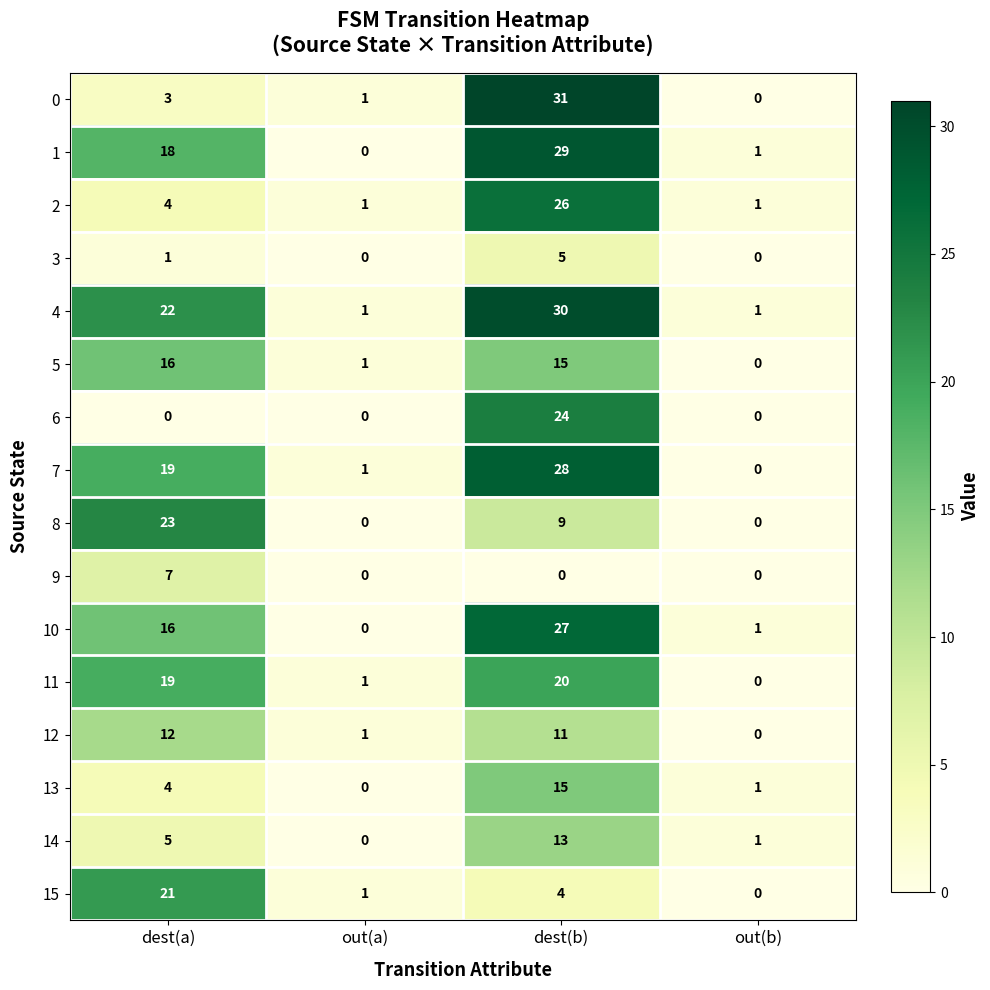

Which series has the largest total across all categories?

4